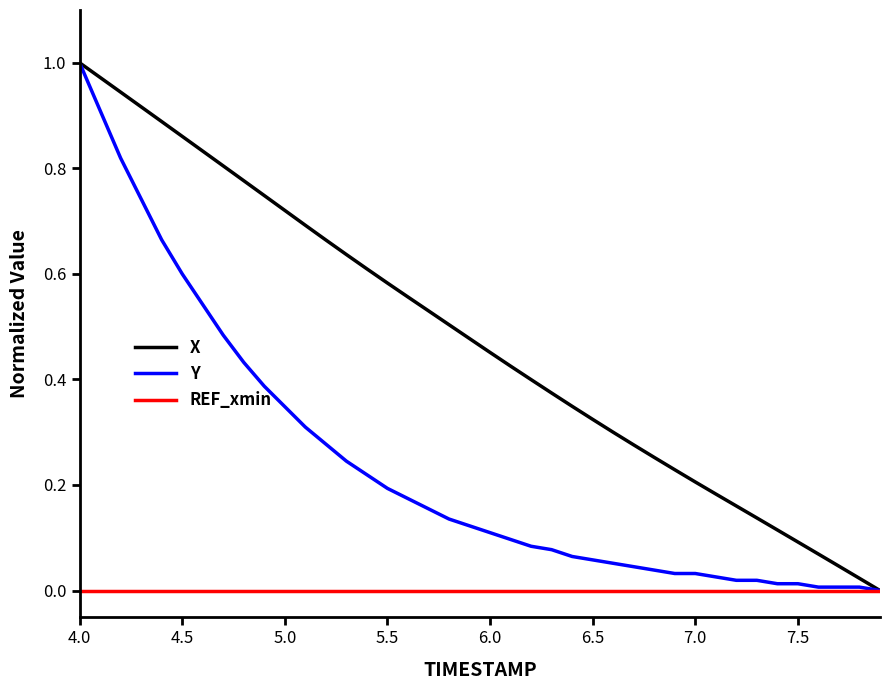

Which series has the largest total across all categories?

X